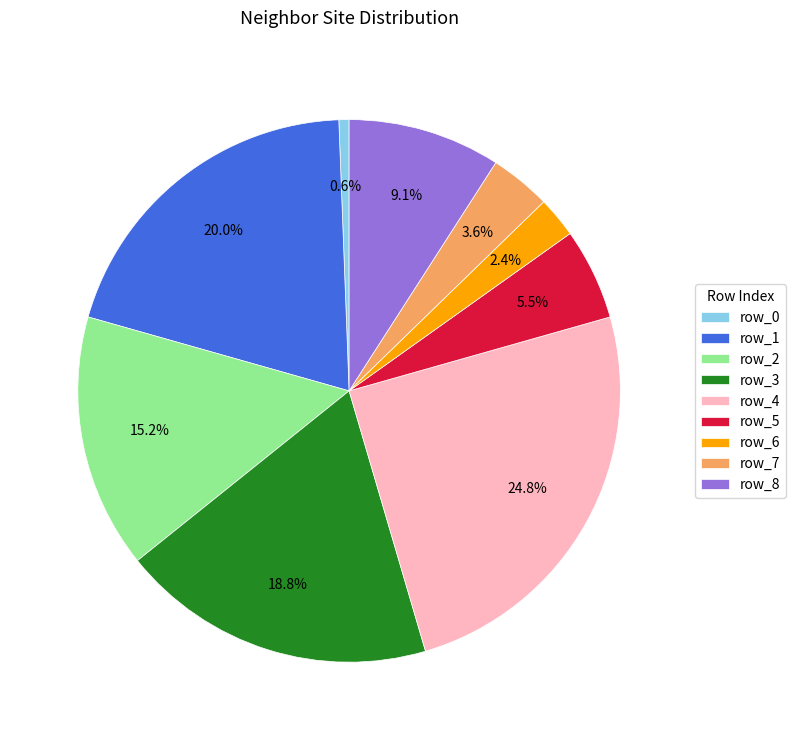

How many slices are in this pie chart?

9